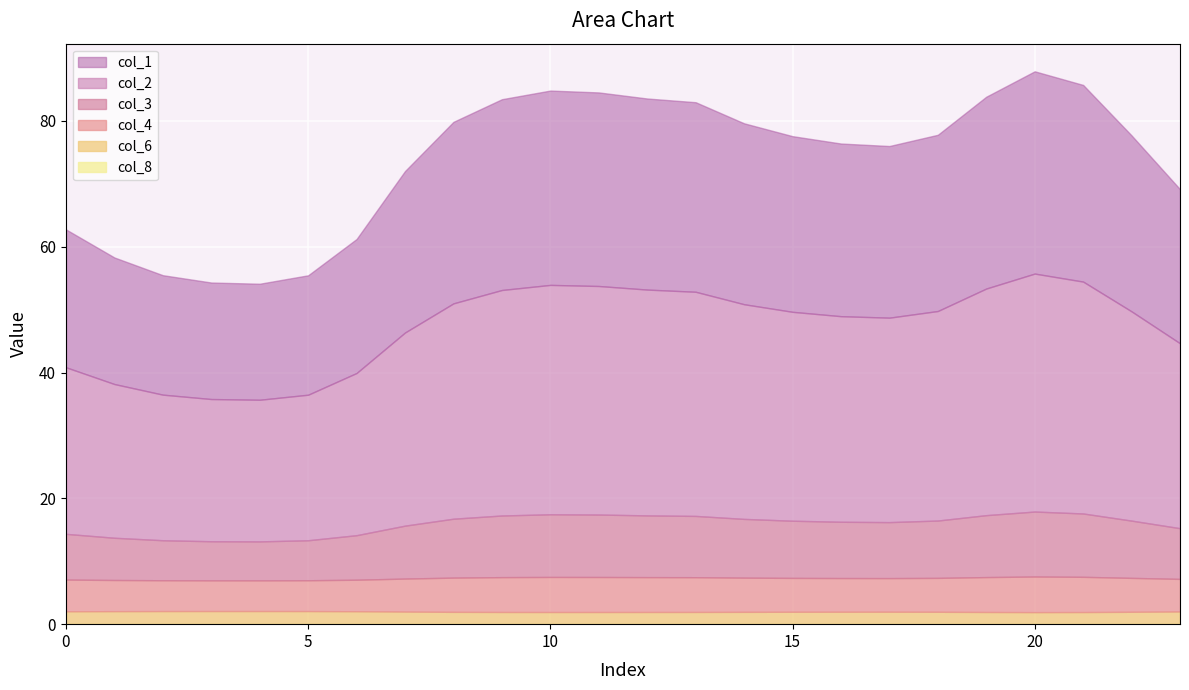

What is the sum of the col_1 values at 17 and 9?

57.6